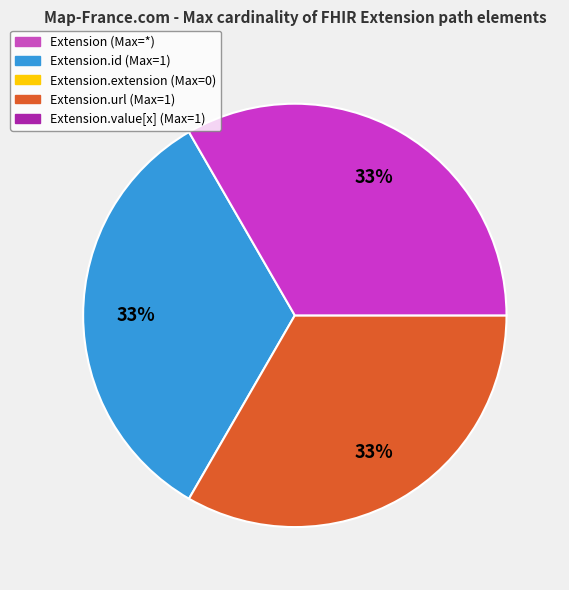

To the nearest percent, what is the average slice percentage?

33%